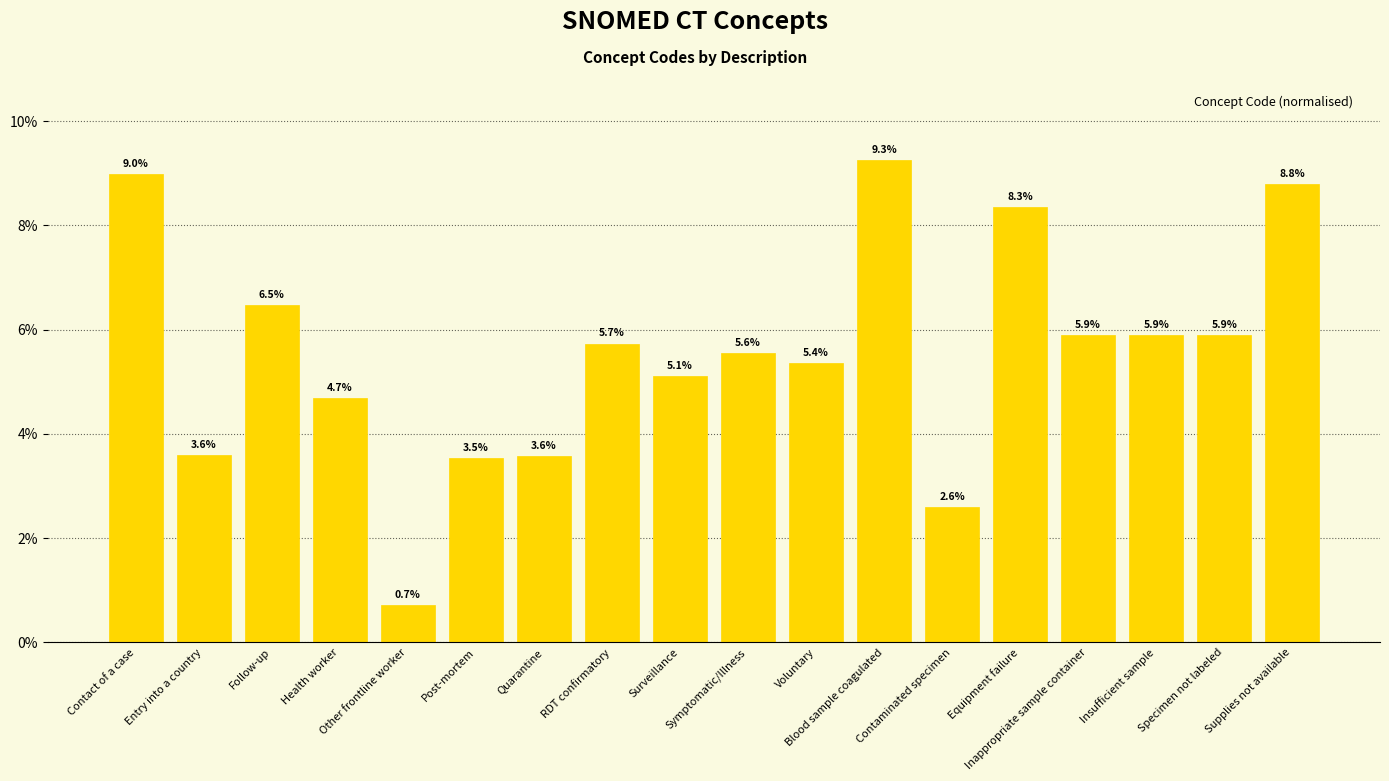

What is the change in value from Entry into a country to Voluntary?

+1.8